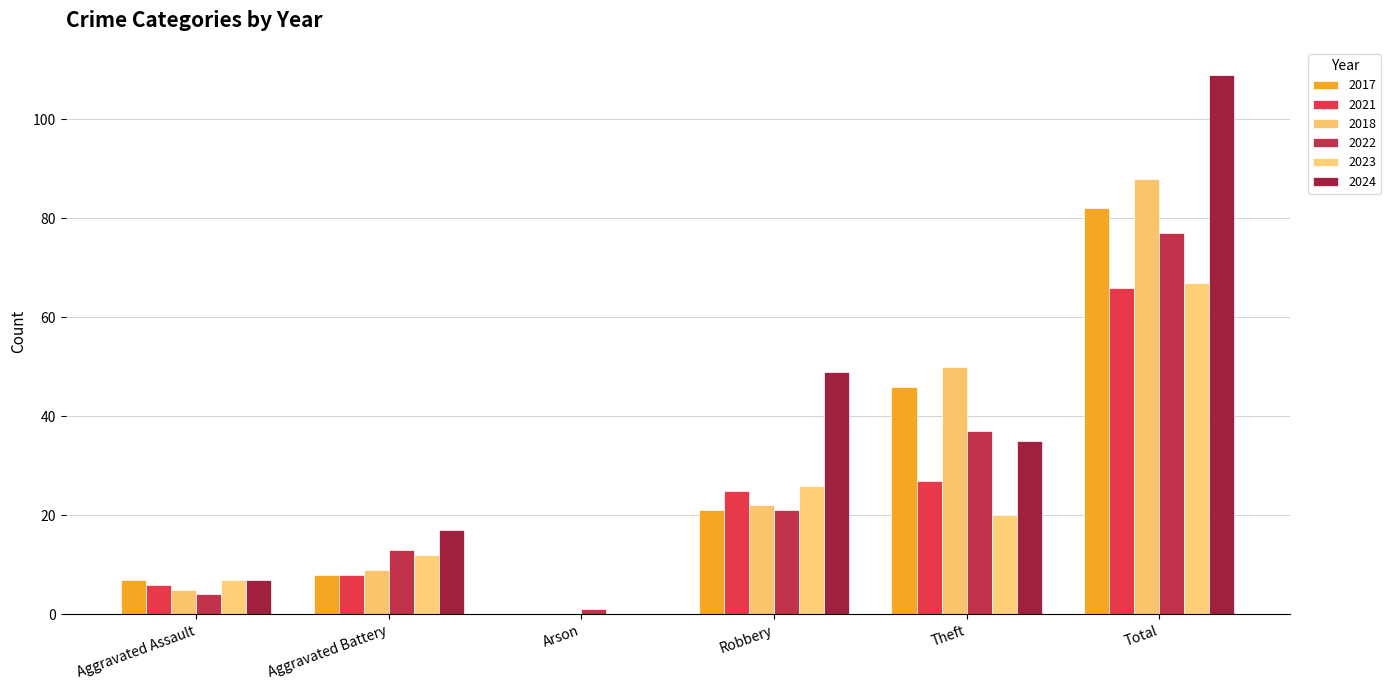

List the series in order of their peak value, highest first.

2024, 2018, 2017, 2022, 2023, 2021